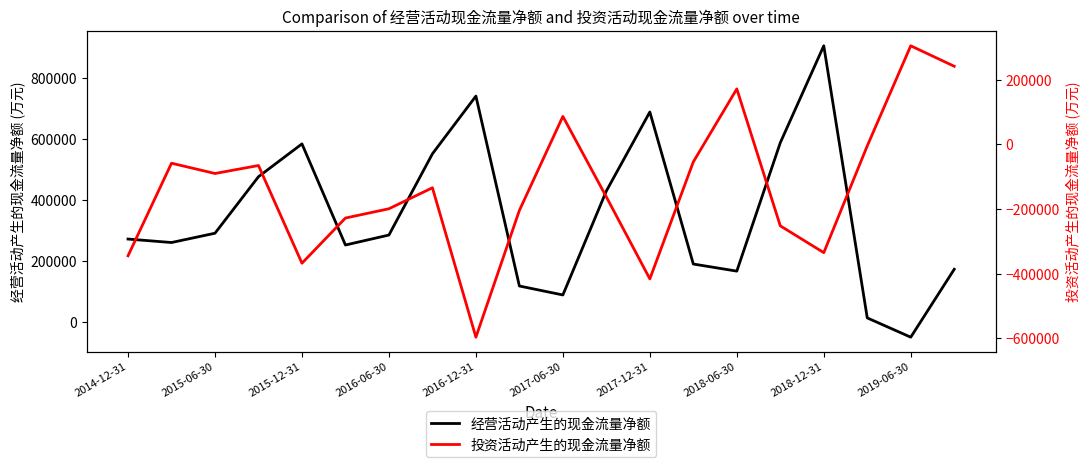

Reading right to left, what are all the values shown in this chart?

经营活动产生的现金流量净额: 171938	-51006	12297	905675	587447	165877	189176	688317	428939	87633	117037	740504	551046	284395	251611	583636	475917	290324	259781	271180
投资活动产生的现金流量净额: 241584	304899	-4702	-334934	-251966	171516	-54244	-416102	-162547	86488	-204348	-596433	-134250	-199169	-227894	-367630	-65406	-90072	-58276	-344706